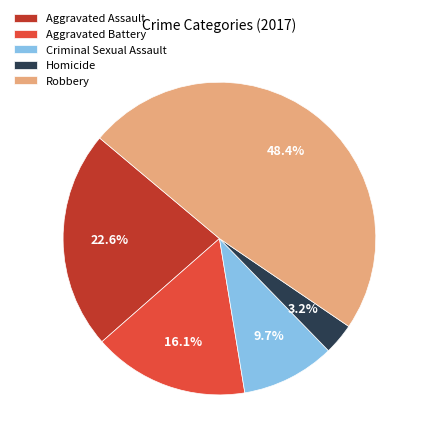

To the nearest percent, what is the difference between the Aggravated Battery and Criminal Sexual Assault slice percentages?

6%